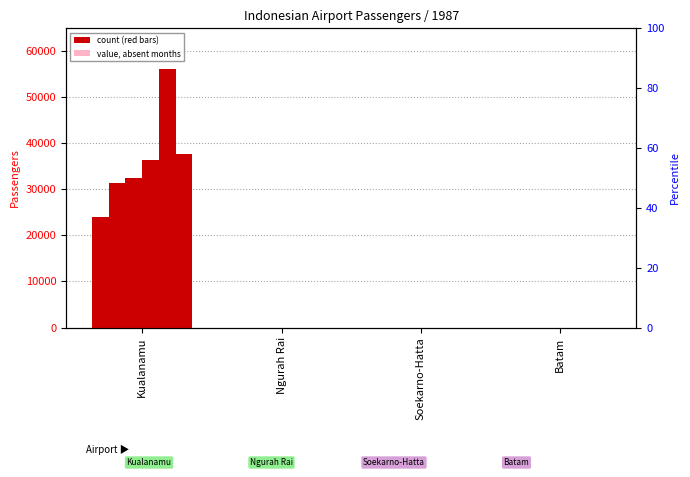

What is the difference between the highest and lowest values at Kualanamu?

32157